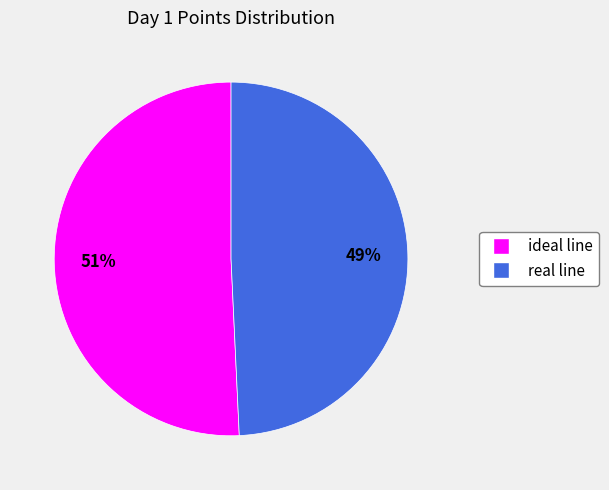

Does ideal line account for over 50% of the chart?

Yes